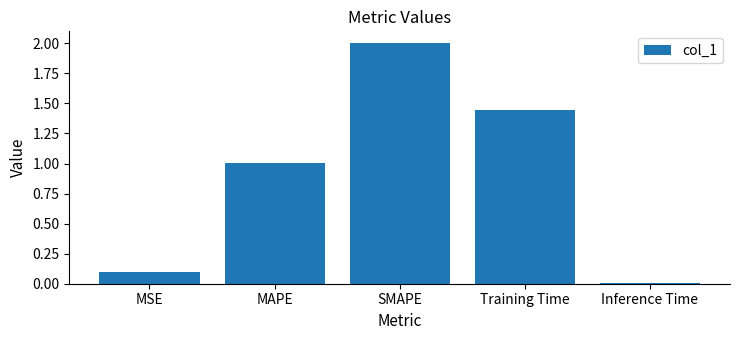

What is the difference between the maximum and minimum values?

2.0